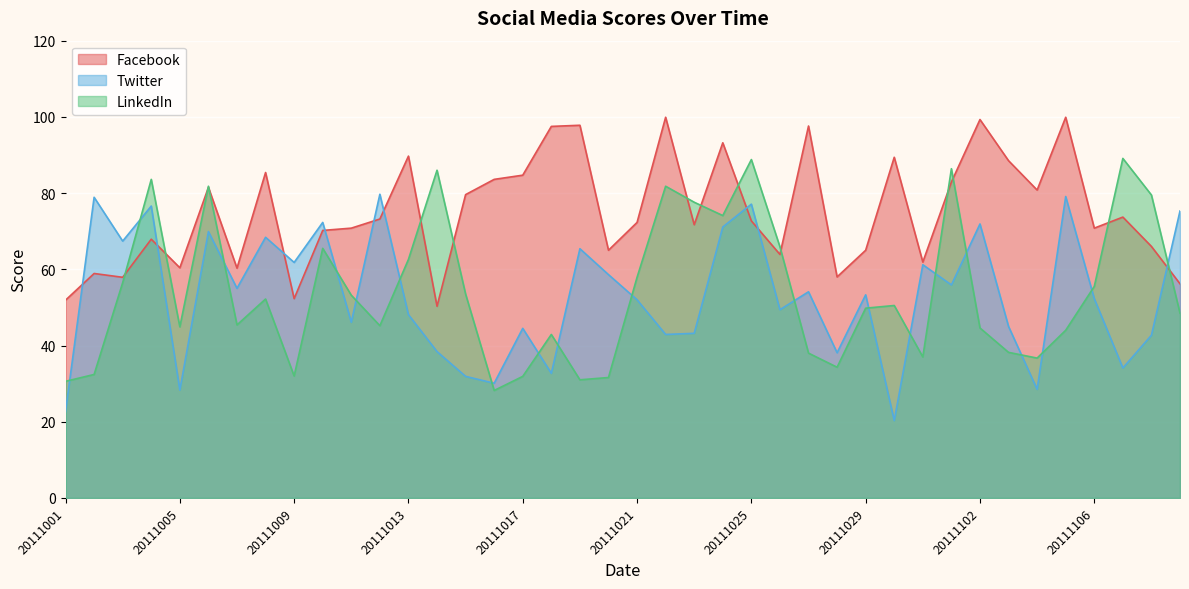

What is the value of the Twitter point at the 16th from the left?

30.1